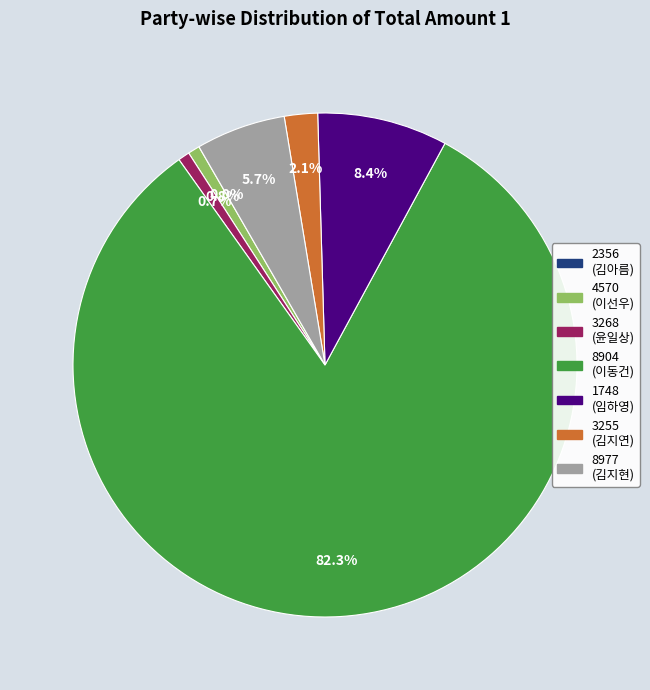

Between 8904 and 3268, which is larger?

8904